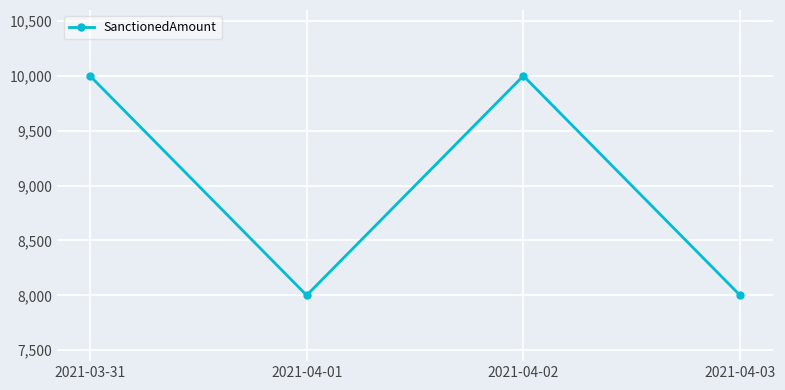

Does the chart display data point markers on the line(s)?

Yes